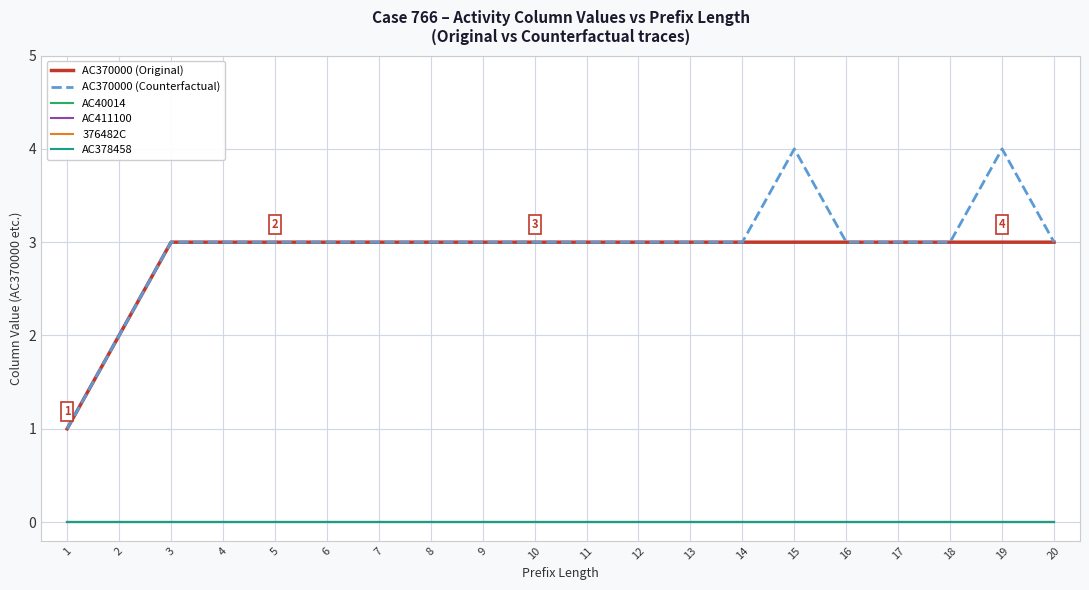

Reading left to right, transcribe all the data shown in this chart.

AC370000 (Original): 1	2	3	3	3	3	3	3	3	3	3	3	3	3	3	3	3	3	3	3
AC370000 (Counterfactual): 1	2	3	3	3	3	3	3	3	3	3	3	3	3	4	3	3	3	4	3
AC40014: 0	0	0	0	0	0	0	0	0	0	0	0	0	0	0	0	0	0	0	0
AC411100: 0	0	0	0	0	0	0	0	0	0	0	0	0	0	0	0	0	0	0	0
376482C: 0	0	0	0	0	0	0	0	0	0	0	0	0	0	0	0	0	0	0	0
AC378458: 0	0	0	0	0	0	0	0	0	0	0	0	0	0	0	0	0	0	0	0